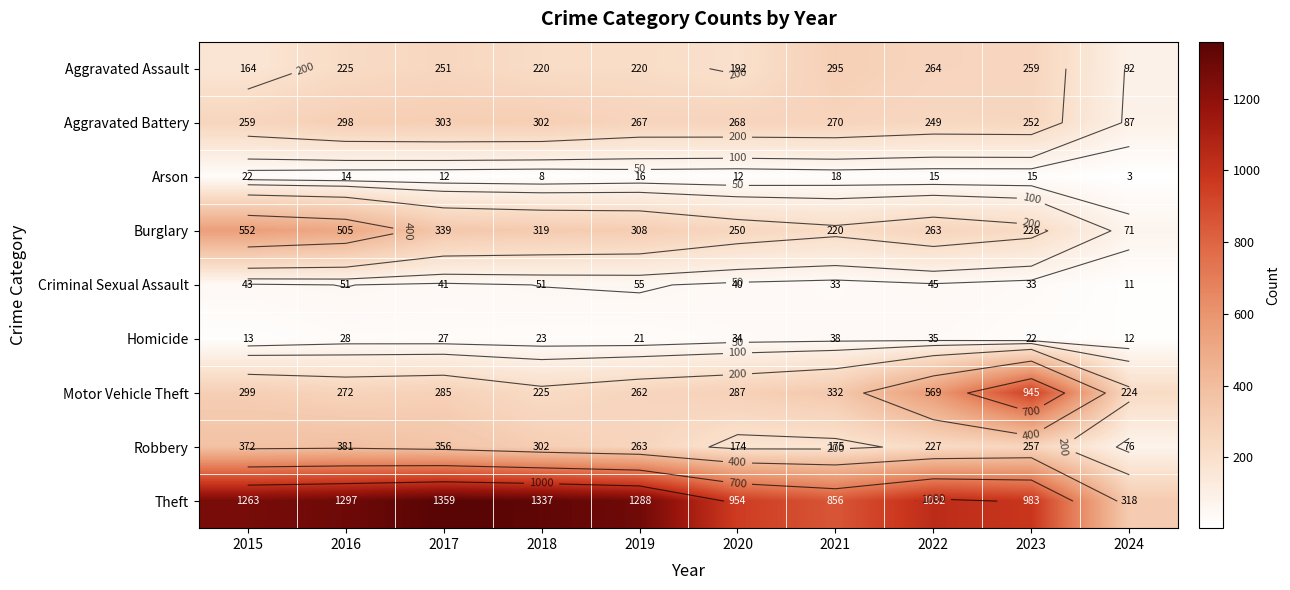

Is it true that Burglary equals 748 at 2015?

False